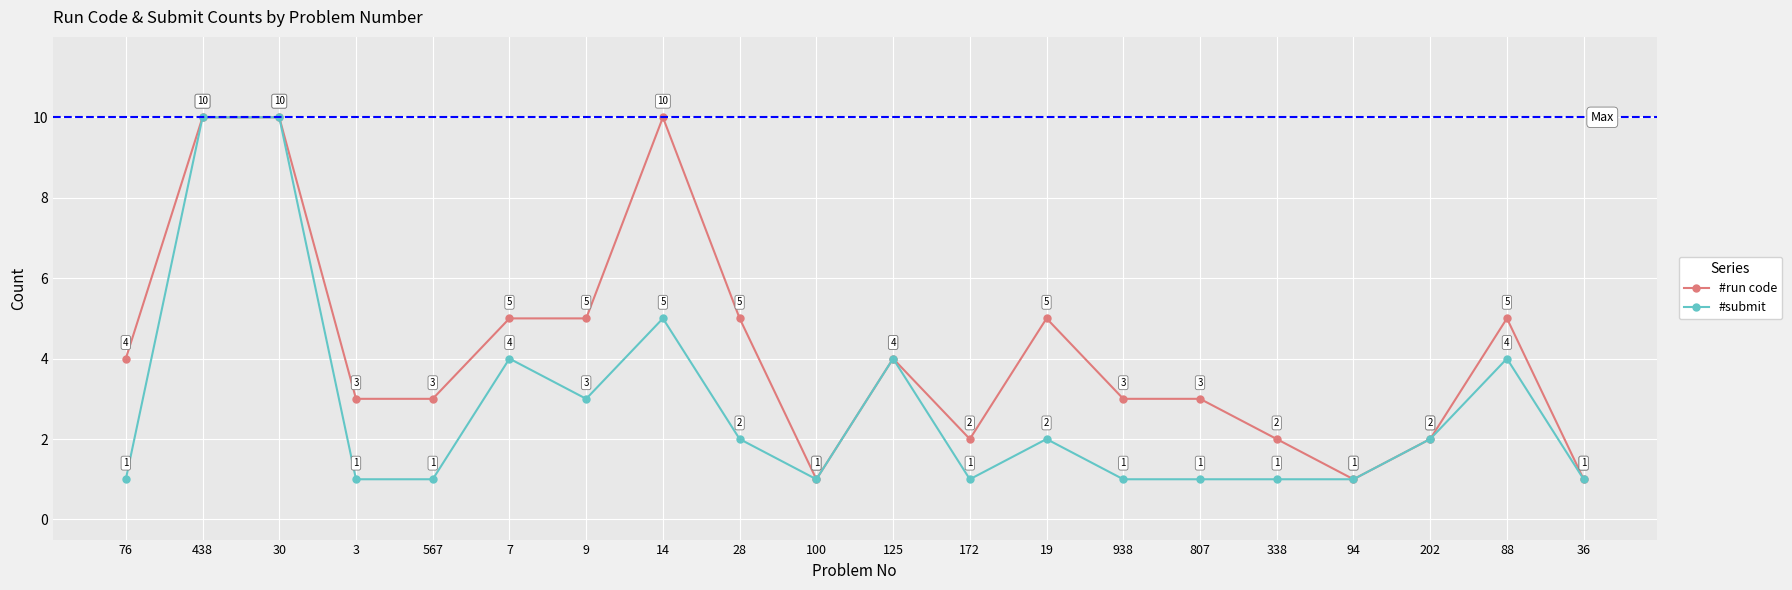

List the series in order of their overall mean, lowest first.

#submit, #run code